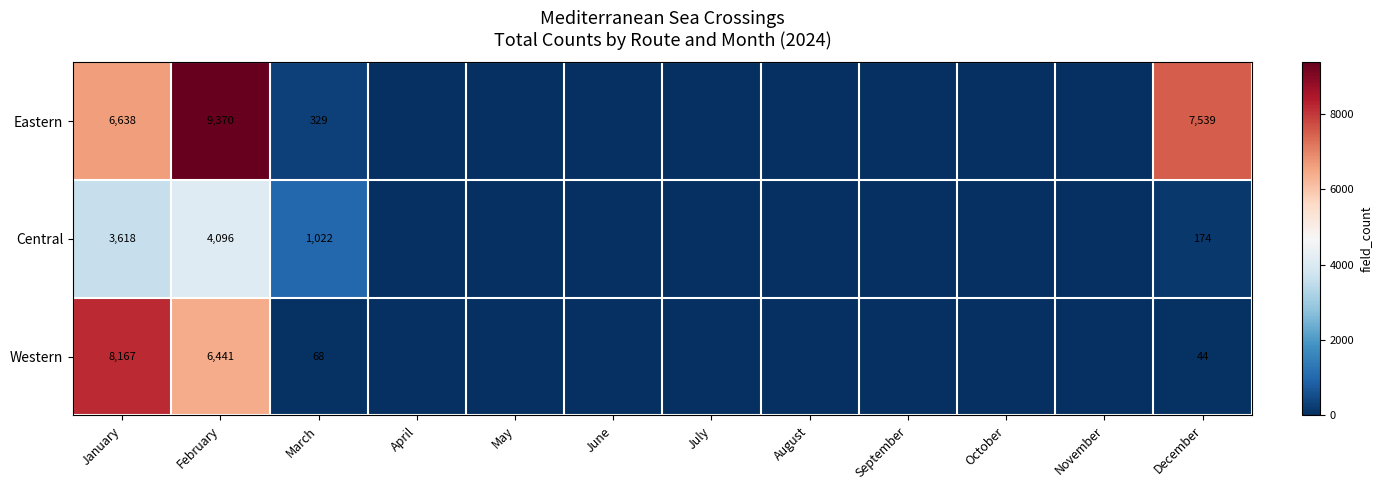

The Western series shows 8167 at January. True or false?

True